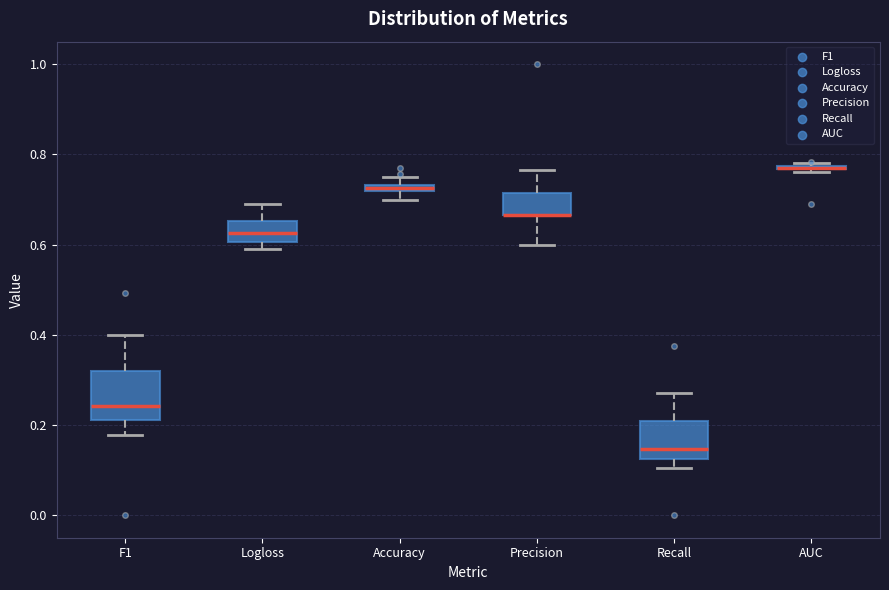

Which box is the tallest, from its lower edge to its upper edge?

F1